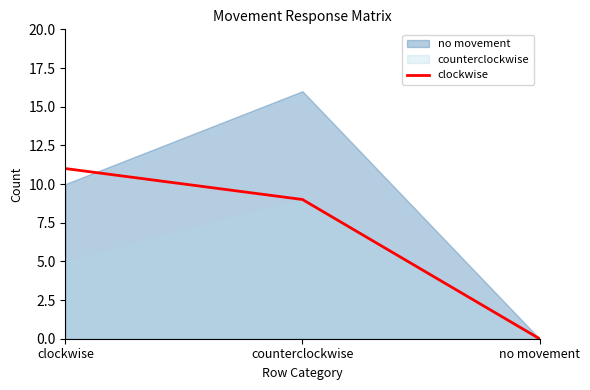

How many values in clockwise are above zero?

2